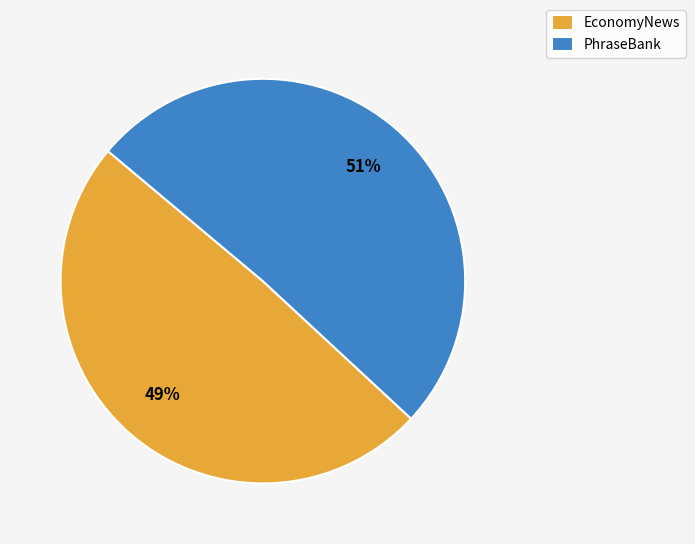

The PhraseBank slice represents 38% of the pie. True or false?

False